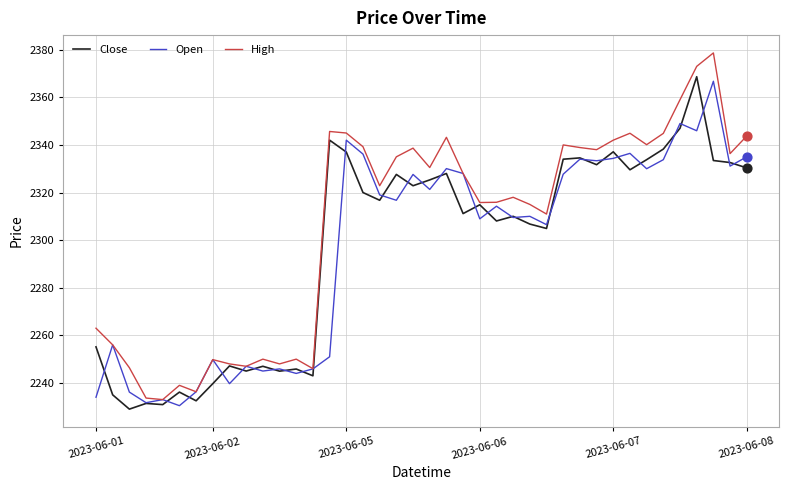

What is the maximum value for High?

2378.6